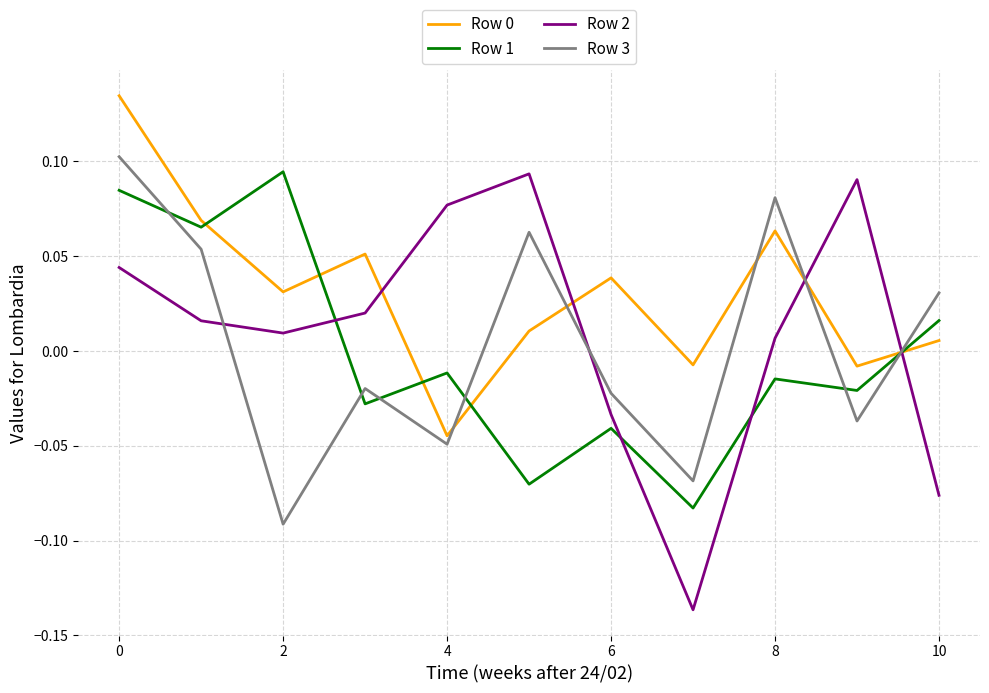

Which series has the widest spread of values?

Row 2